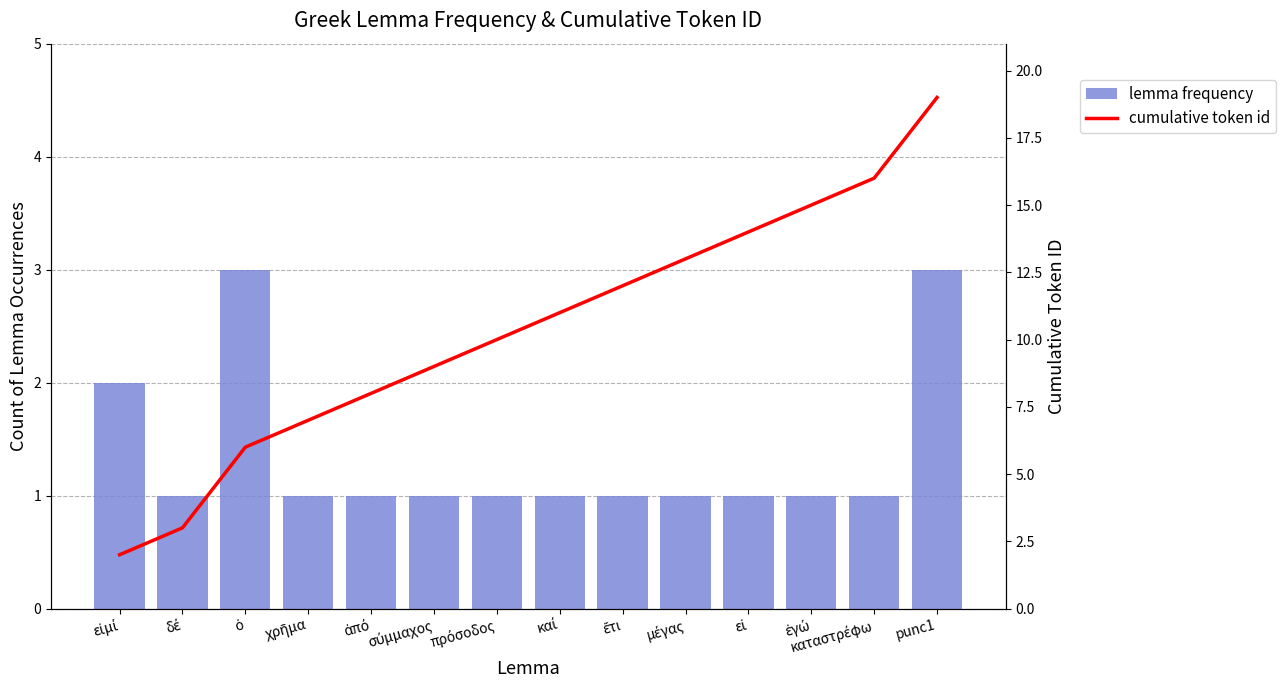

What is the minimum value shown in the chart?

1